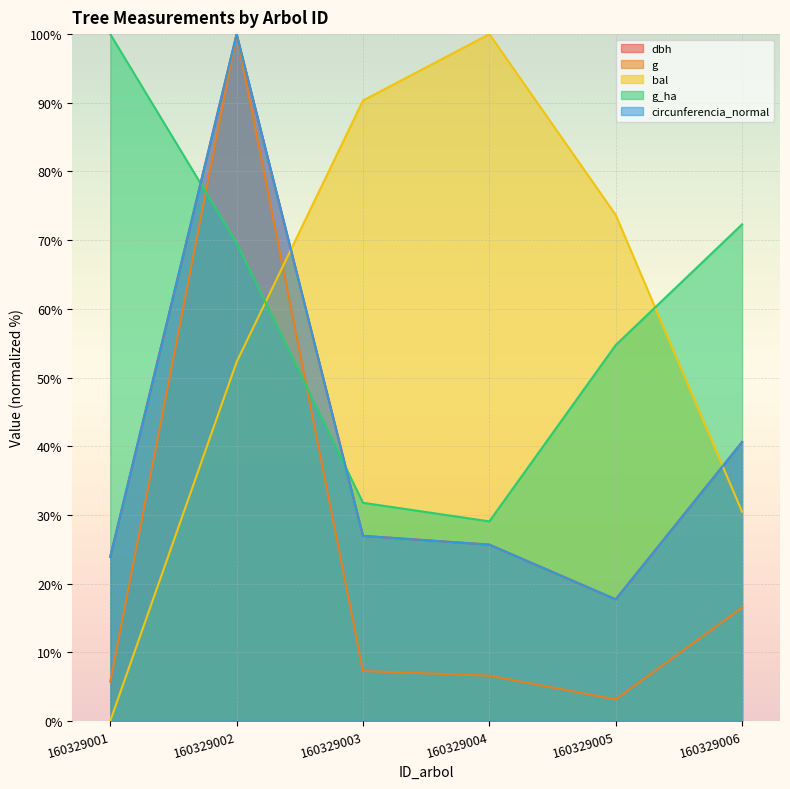

List the labels in order of g_ha value, largest first.

160329001, 160329006, 160329002, 160329005, 160329003, 160329004